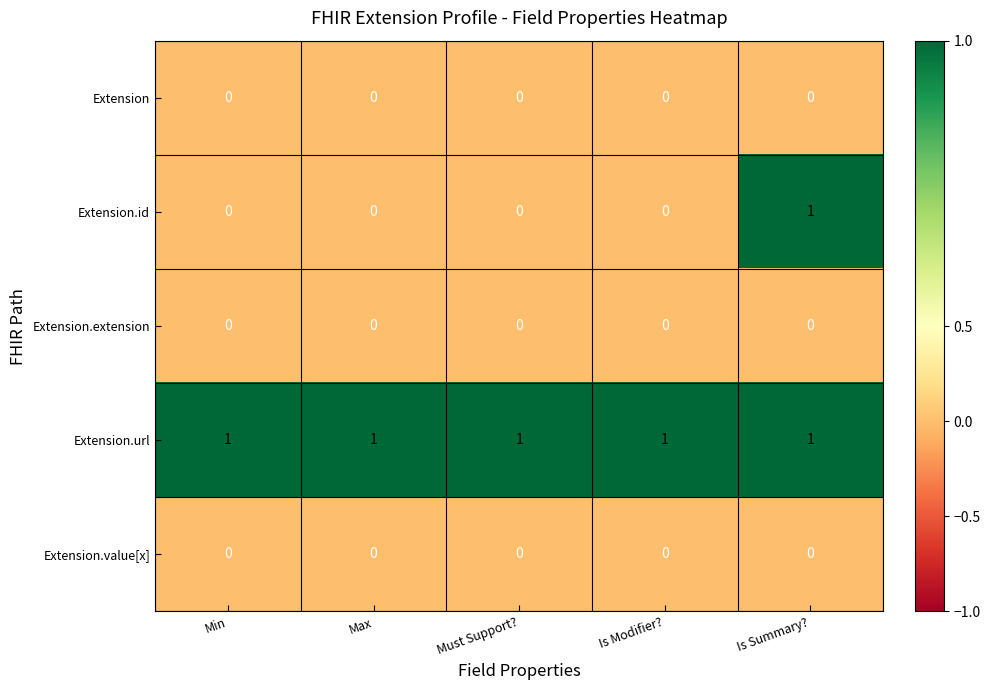

What is the spread (max minus min) of values at Min?

1